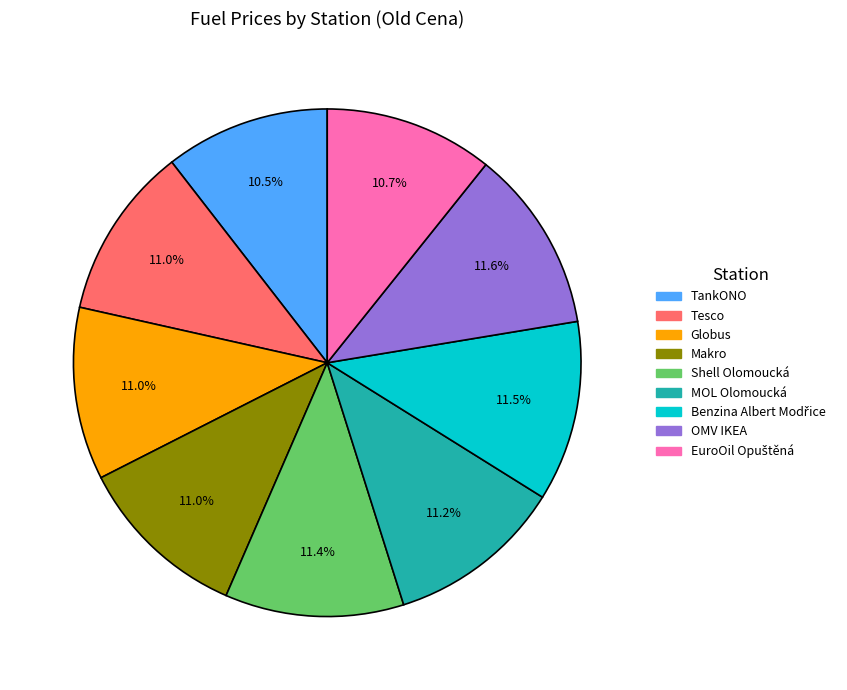

Is there any slice that represents more than half of the pie?

No